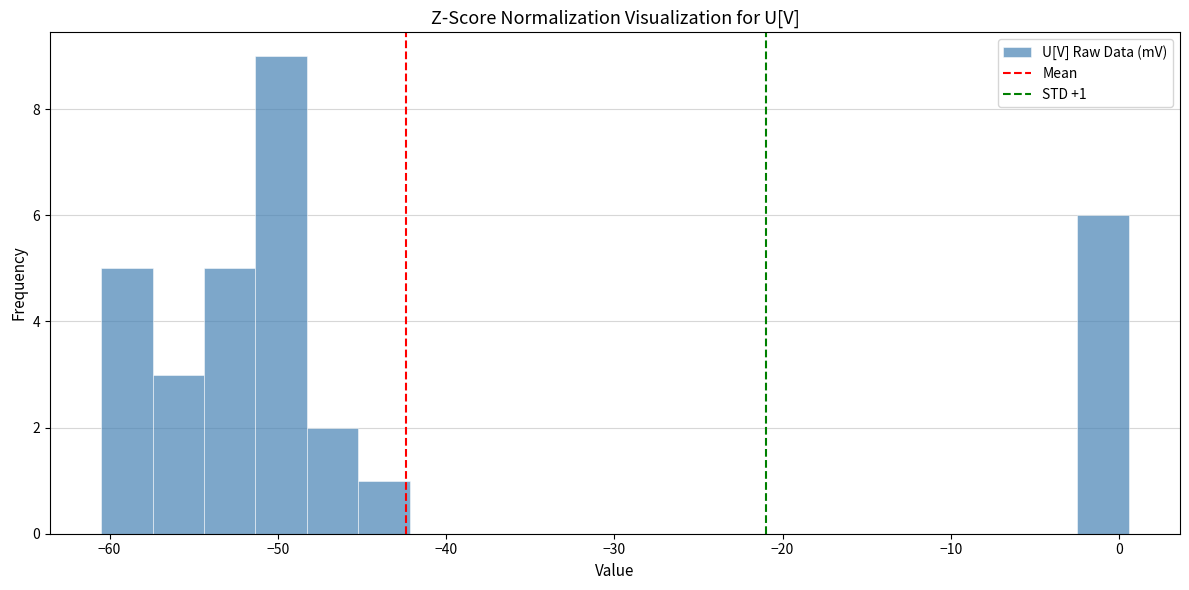

Read against the x-axis, roughly where is the centre of the tallest bar?

-50